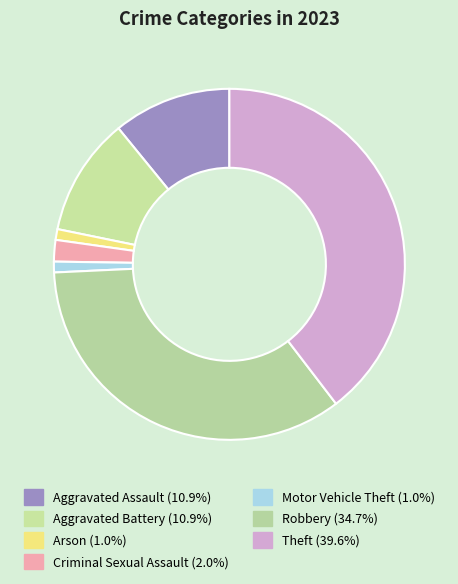

To the nearest percent, what is the combined percentage of Theft and Motor Vehicle Theft?

41%